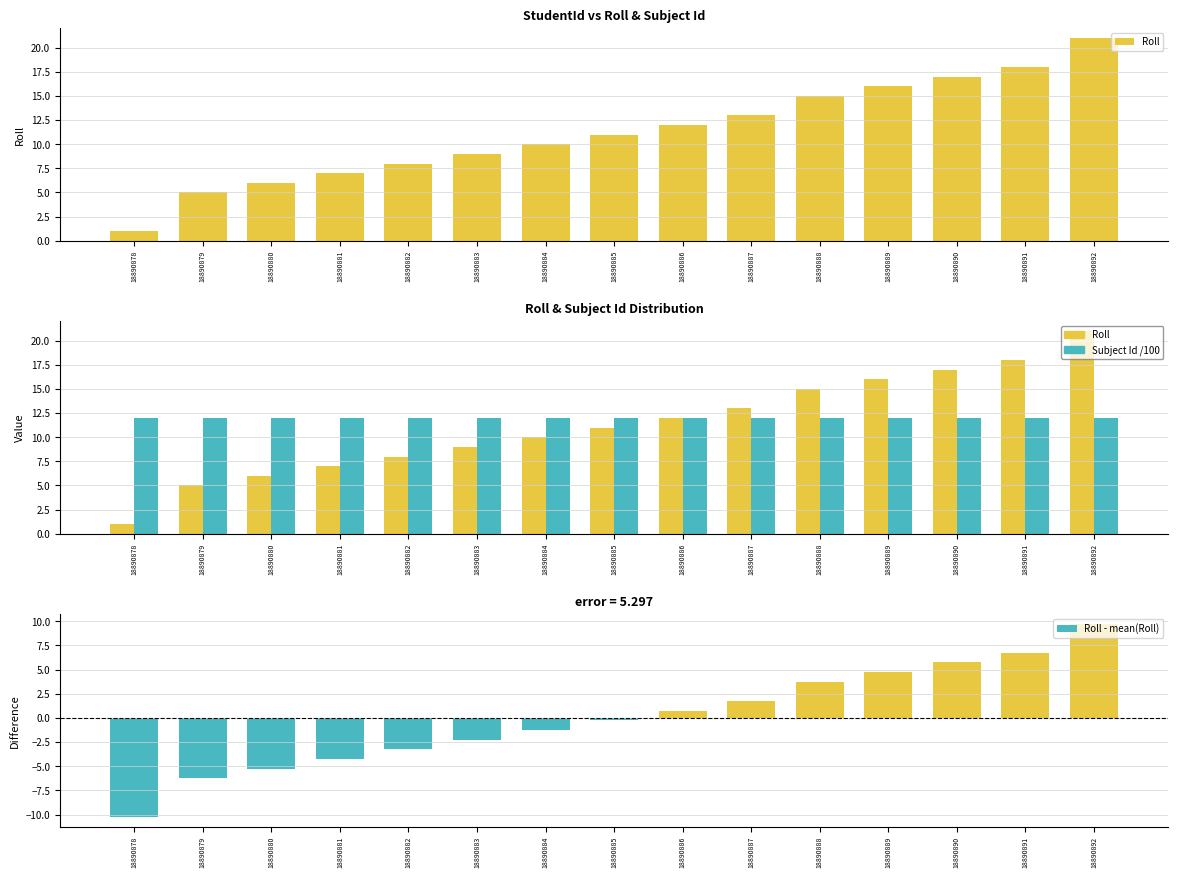

Which label corresponds to the smallest value in the chart?

18890878